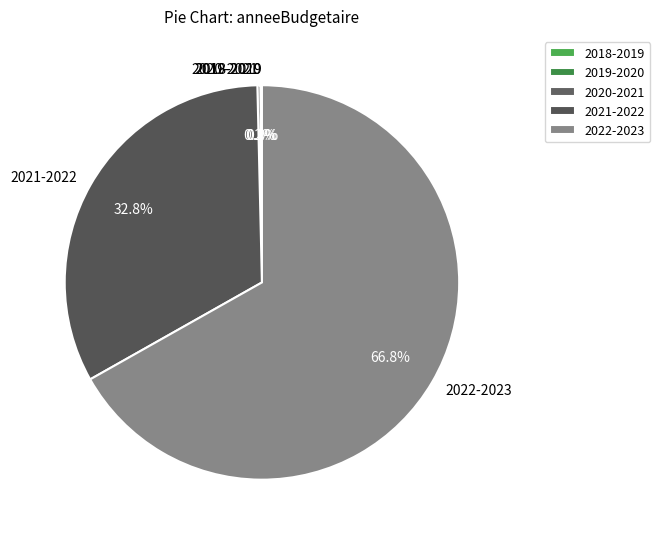

Do 2021-2022 and 2022-2023 together represent more than half of the pie?

Yes